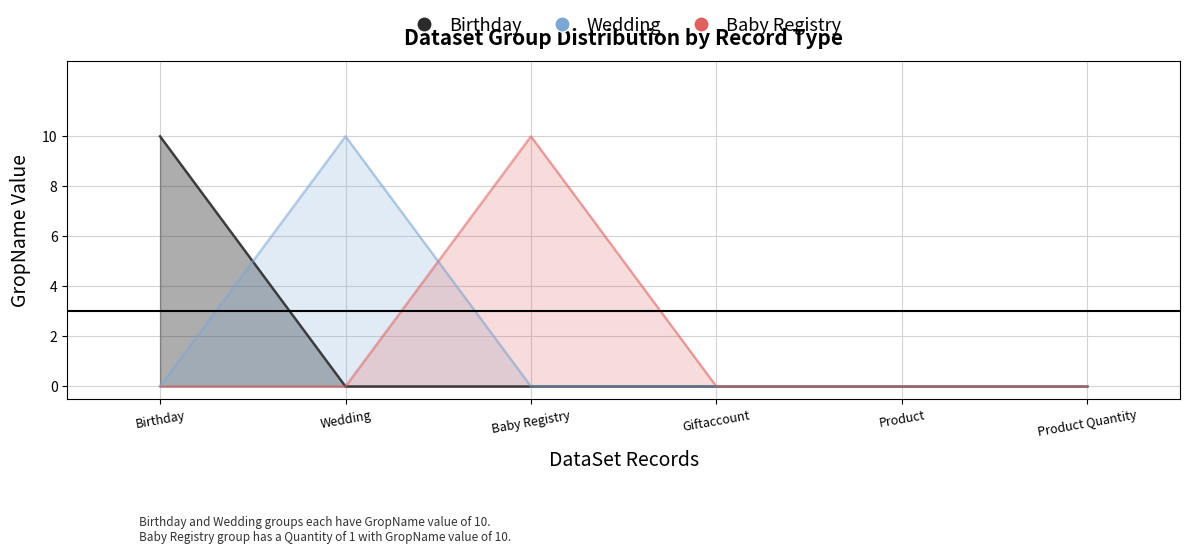

Which series has the largest total across all categories?

Birthday